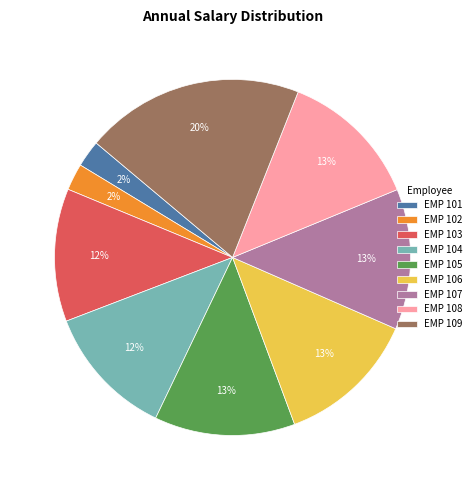

How many slices are in this pie chart?

9